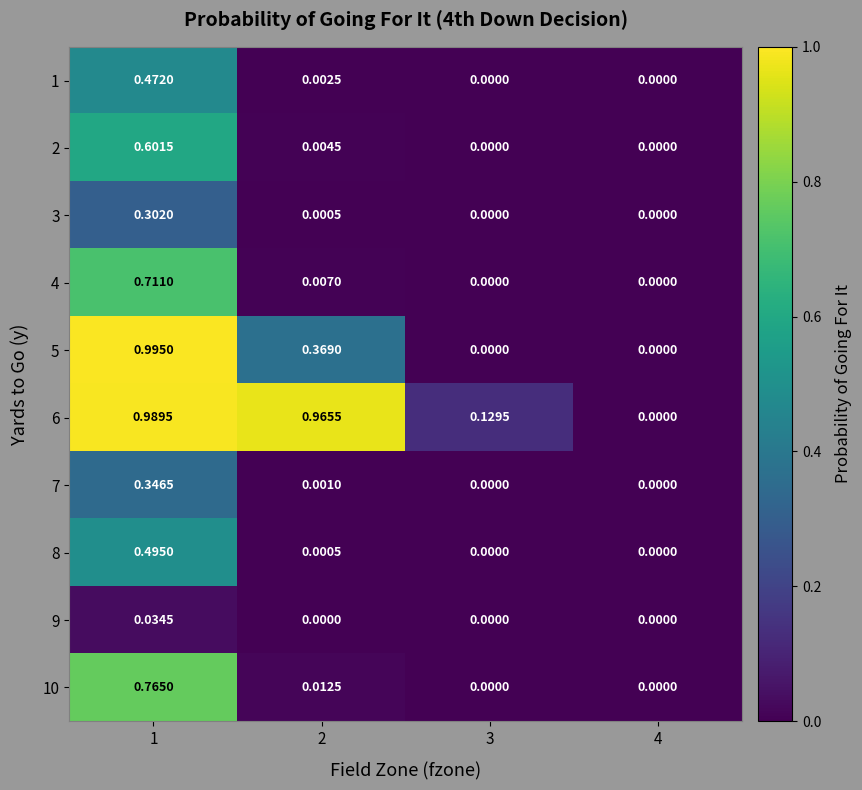

Reading right to left, list all the values displayed in this chart.

1: 4=0.0	3=0.0	2=0.0	1=0.5
2: 4=0.0	3=0.0	2=0.0	1=0.6
3: 4=0.0	3=0.0	2=0.0	1=0.3
4: 4=0.0	3=0.0	2=0.0	1=0.7
5: 4=0.0	3=0.0	2=0.4	1=1.0
6: 4=0.0	3=0.1	2=1.0	1=1.0
7: 4=0.0	3=0.0	2=0.0	1=0.3
8: 4=0.0	3=0.0	2=0.0	1=0.5
9: 4=0.0	3=0.0	2=0.0	1=0.0
10: 4=0.0	3=0.0	2=0.0	1=0.8